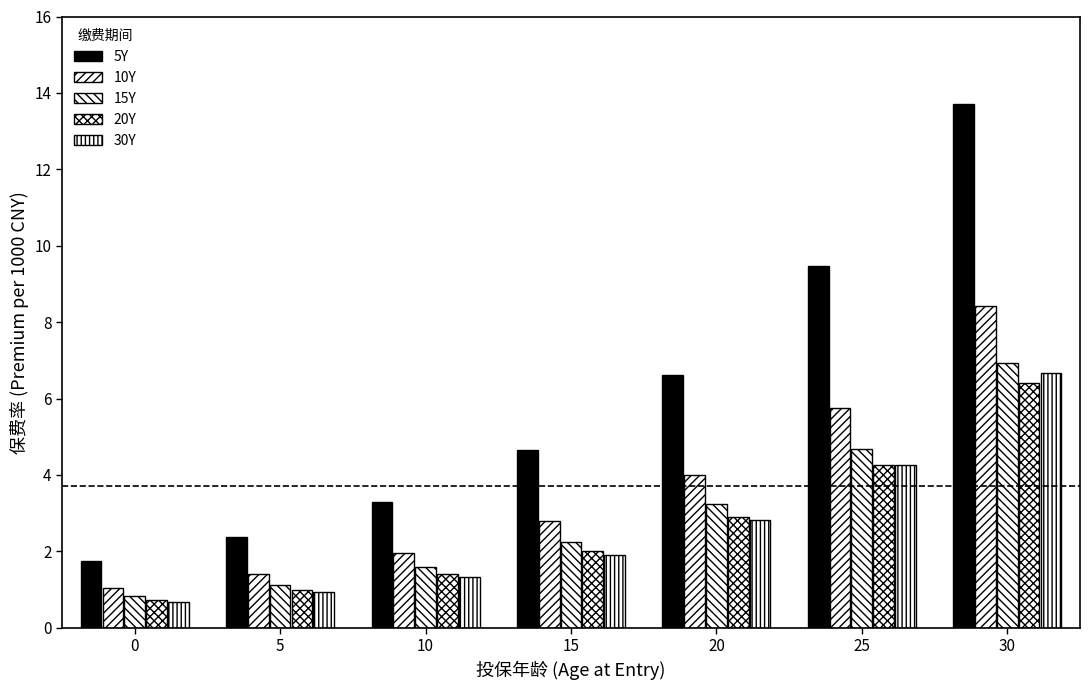

List the labels in order of 15Y value, largest first.

30, 25, 20, 15, 10, 5, 0